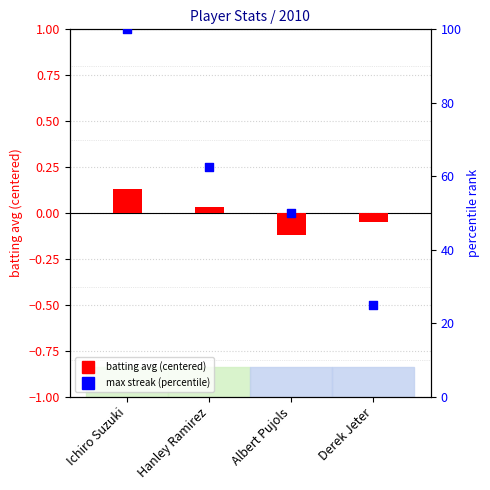

At how many categories does at least one series exceed 88?

1